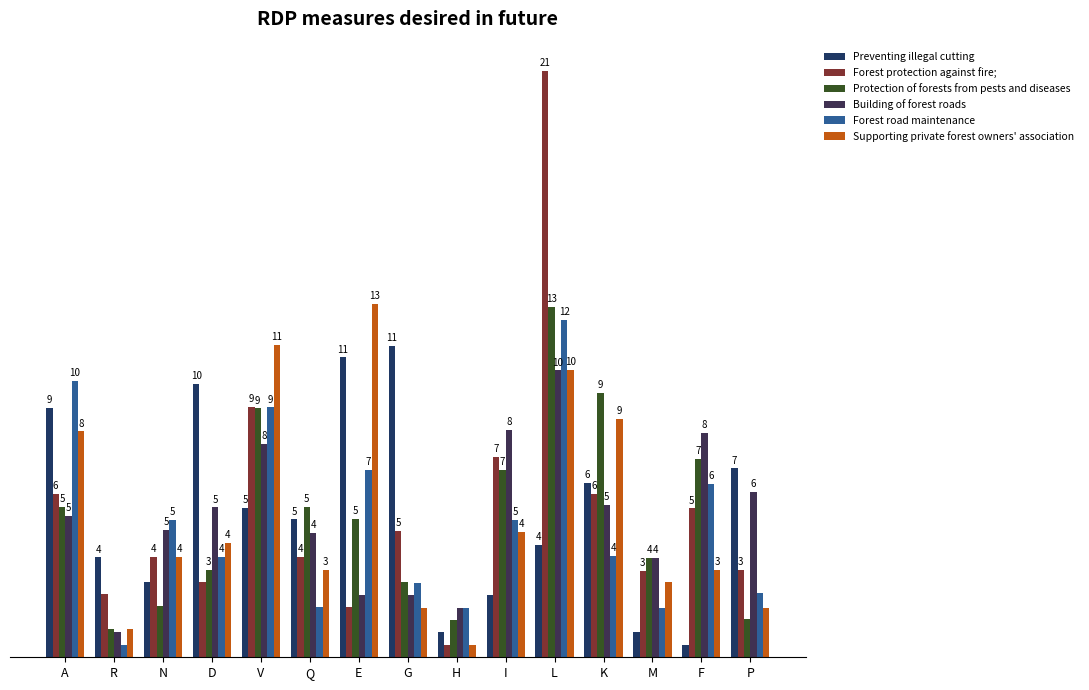

Reading right to left, transcribe all the data shown in this chart.

Preventing illegal cutting: 6.8	0.4	0.9	6.3	4.0	2.2	0.9	11.2	10.8	5.0	5.4	9.8	2.7	3.6	9.0
Forest protection against fire;: 3.1	5.4	3.1	5.9	21.1	7.2	0.5	4.5	1.8	3.6	9.0	2.7	3.6	2.3	5.9
Protection of forests from pests and diseases: 1.4	7.1	3.6	9.5	12.6	6.7	1.4	2.7	5.0	5.4	9.0	3.1	1.8	1.0	5.4
Building of forest roads: 5.9	8.1	3.6	5.5	10.3	8.2	1.8	2.2	2.2	4.5	7.7	5.4	4.6	0.9	5.1
Forest road maintenance: 2.3	6.2	1.8	3.6	12.1	5.0	1.8	2.7	6.7	1.8	9.0	3.6	5.0	0.5	9.9
Supporting private forest owners' association: 1.8	3.1	2.7	8.6	10.3	4.5	0.4	1.8	12.7	3.2	11.2	4.1	3.6	1.0	8.1